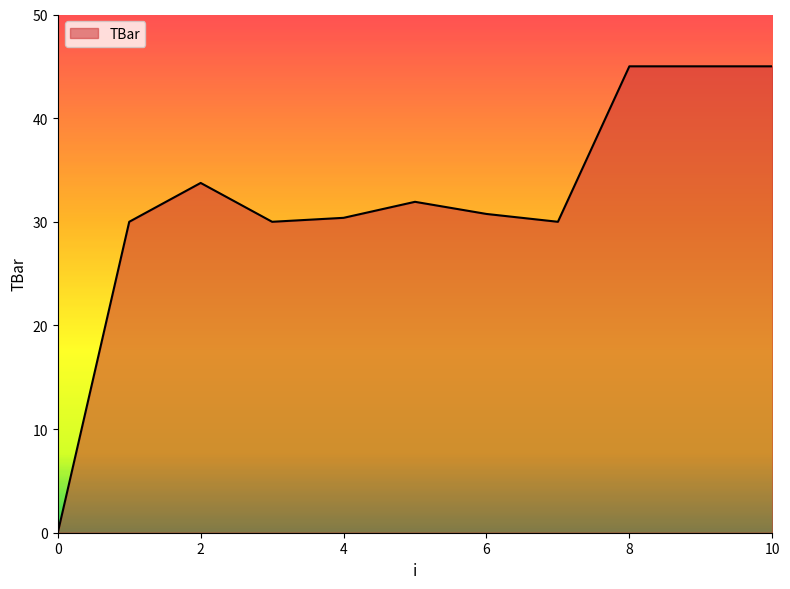

What is the greatest value displayed?

45.0